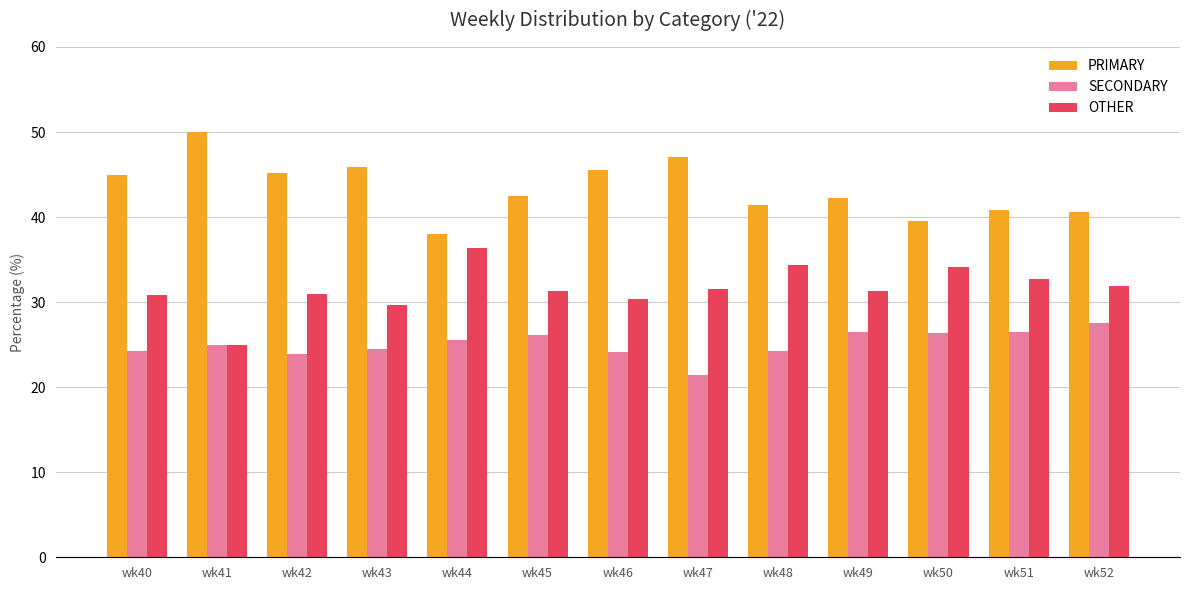

What is the difference between the PRIMARY values at wk42 and wk46?

0.4